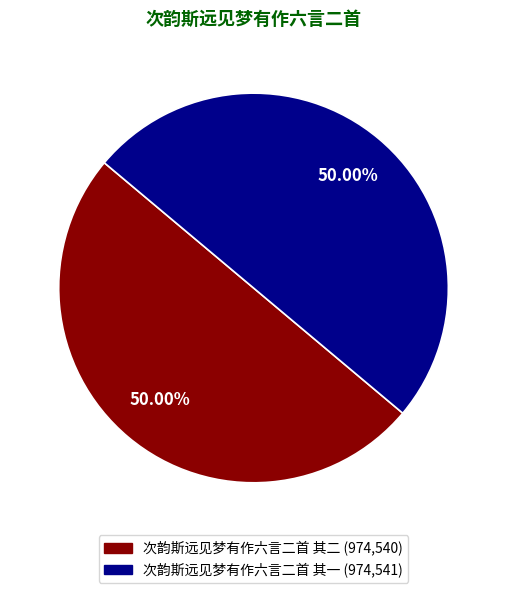

To the nearest percent, what portion does 次韵斯远见梦有作六言二首 其一 represent?

50%